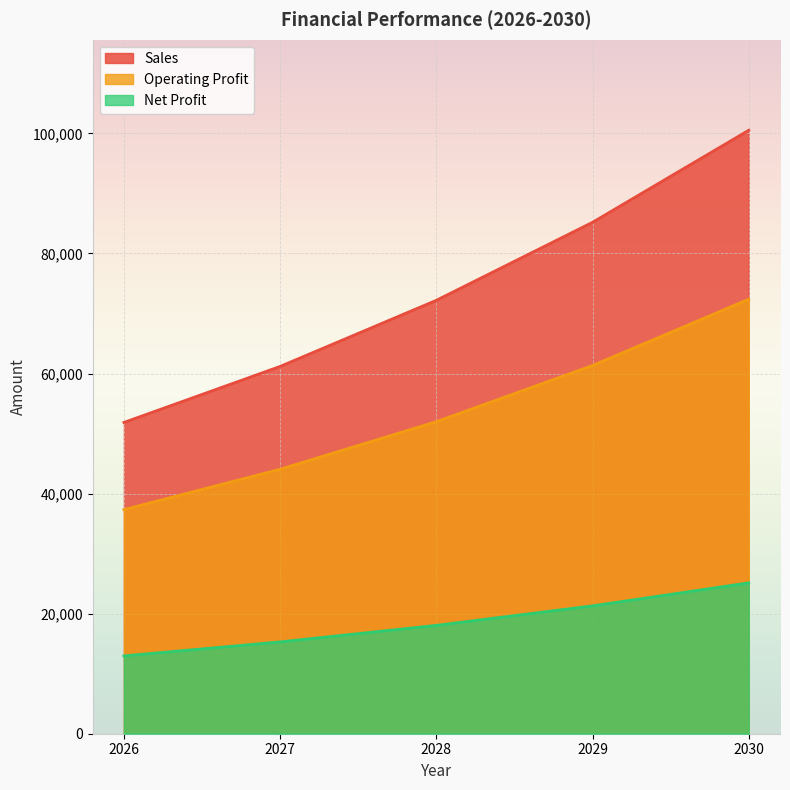

True or false: Net Profit and Operating Profit cross at least once.

False